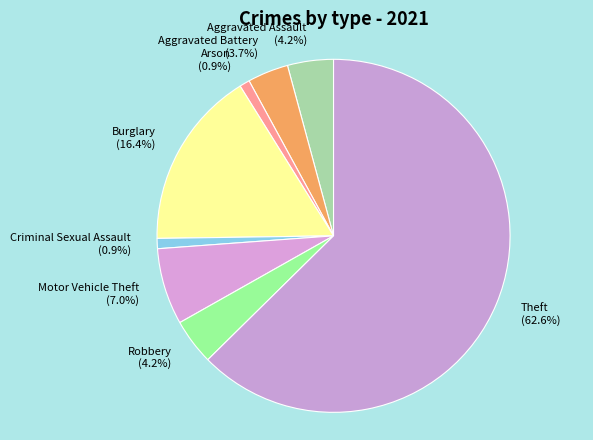

Which has a higher value, Motor Vehicle Theft or Robbery?

Motor Vehicle Theft